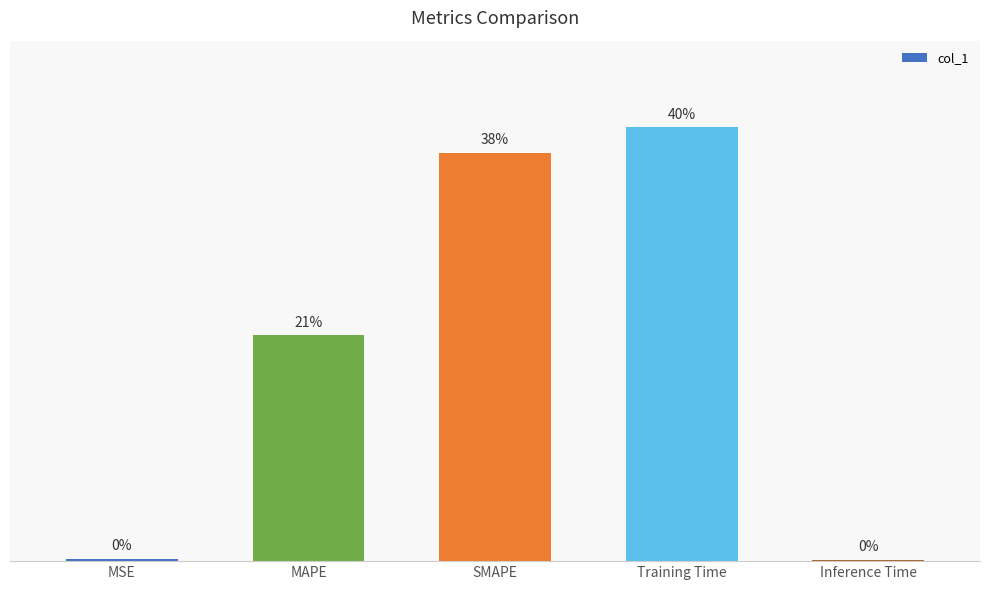

Reading right to left, what are all the values shown in this chart?

Inference Time=0.0	Training Time=1.7	SMAPE=1.6	MAPE=0.9	MSE=0.0